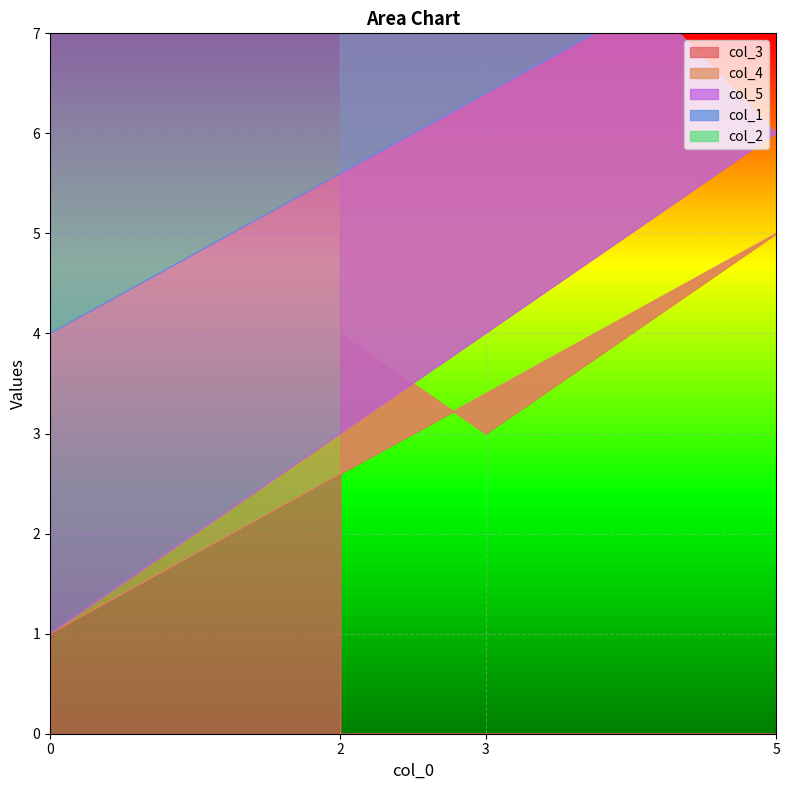

Reading right to left, list all the values displayed in this chart.

col_3: 2=4	3=3	5=5	0=1
col_4: 2=4	3=6	5=1	0=0
col_5: 2=4	3=5	5=2	0=3
col_1: 2=4	3=1	5=1	0=3
col_2: 2=2	3=5	5=2	0=0